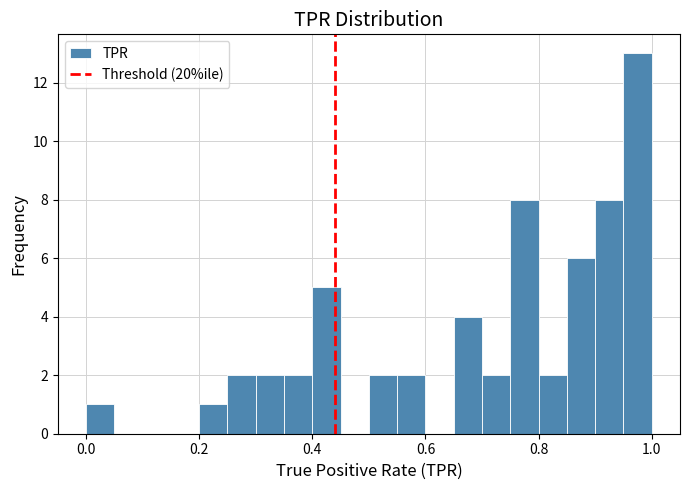

Around what value on the x-axis is the tallest bar? Give the approximate position of its centre, as read against the axis.

0.98